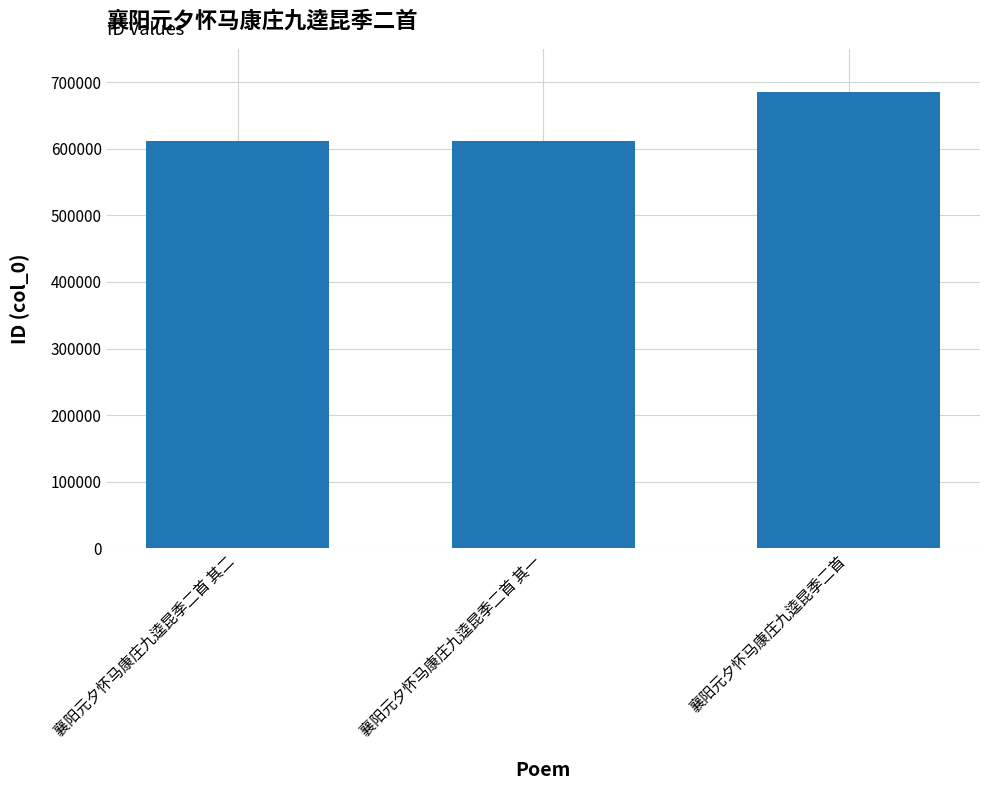

How many categories are shown in the chart?

3